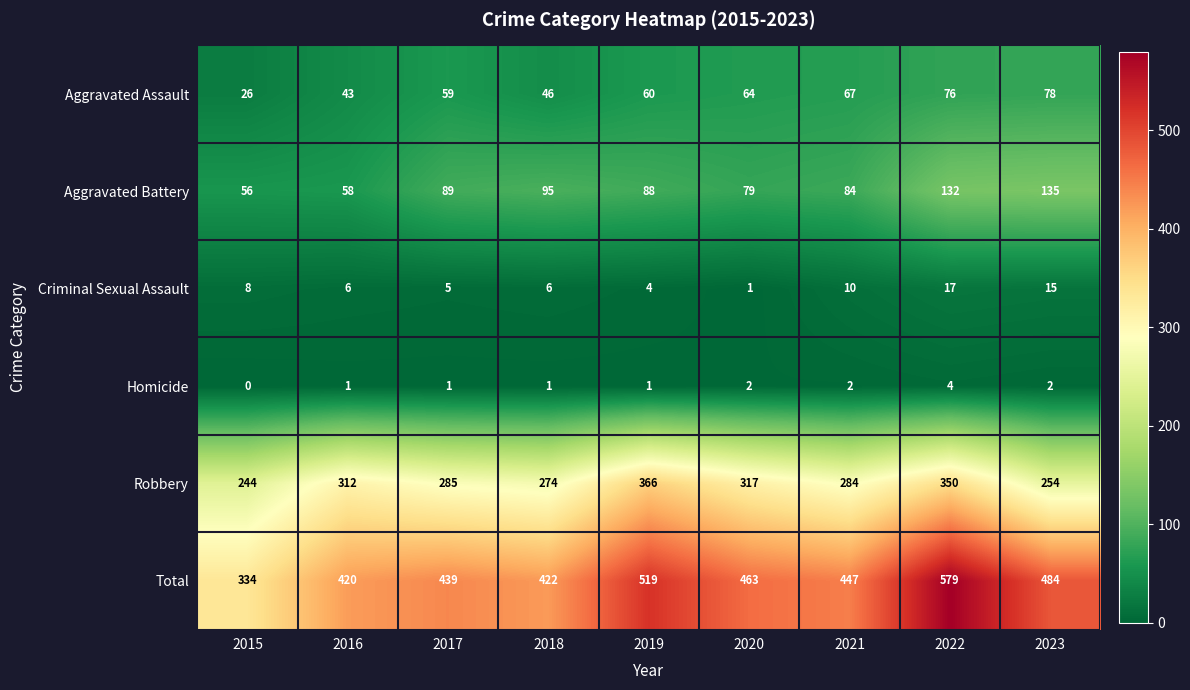

Which label corresponds to the largest value in the chart?

2022